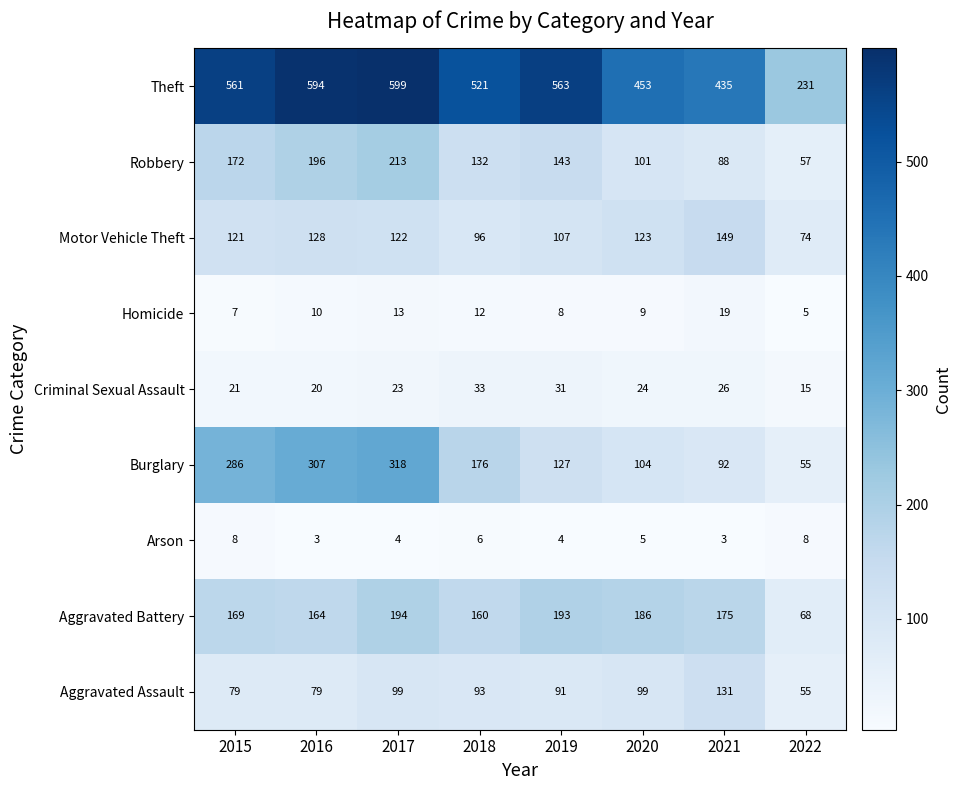

True or false: Aggravated Battery has a value of 46 at 2021.

False